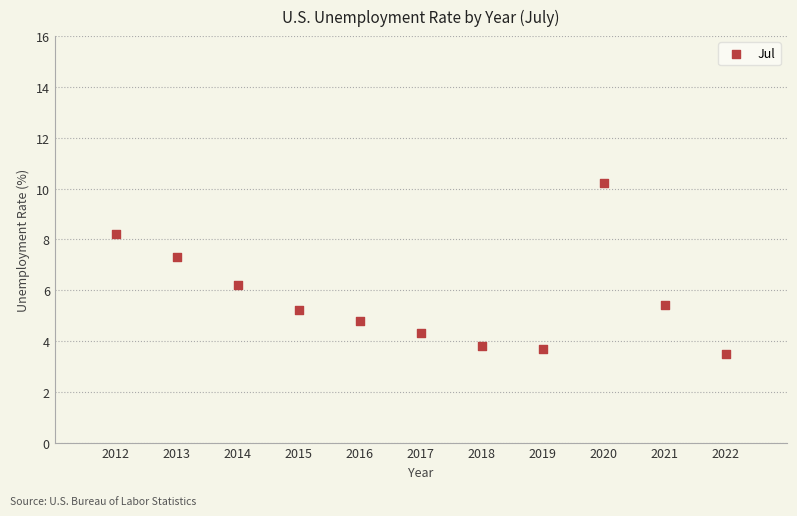

What Y value in the scatter plot is closest to 6?

6.2